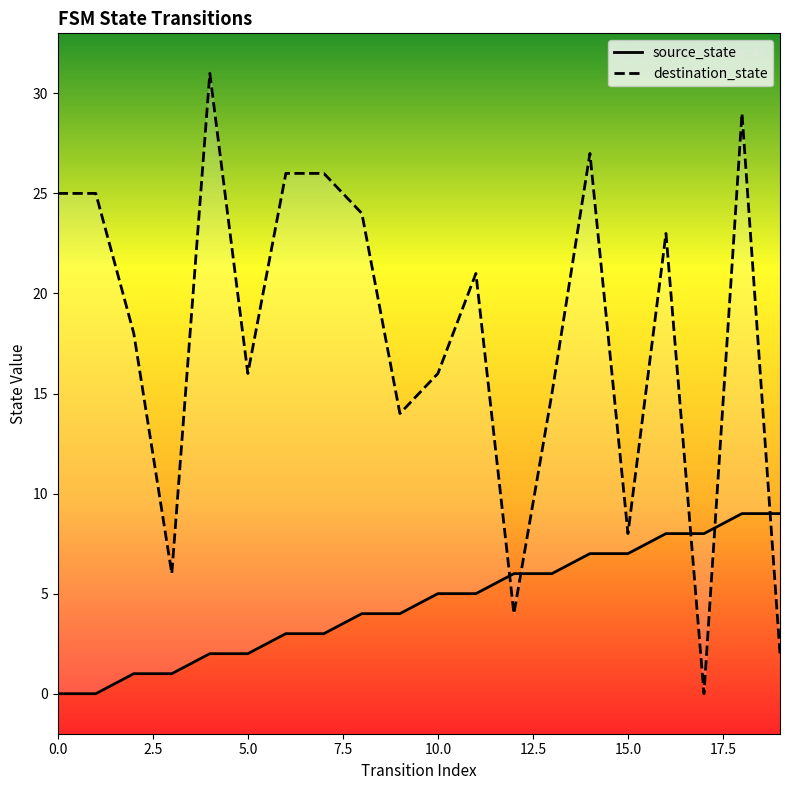

At which label does destination_state reach its minimum?

17